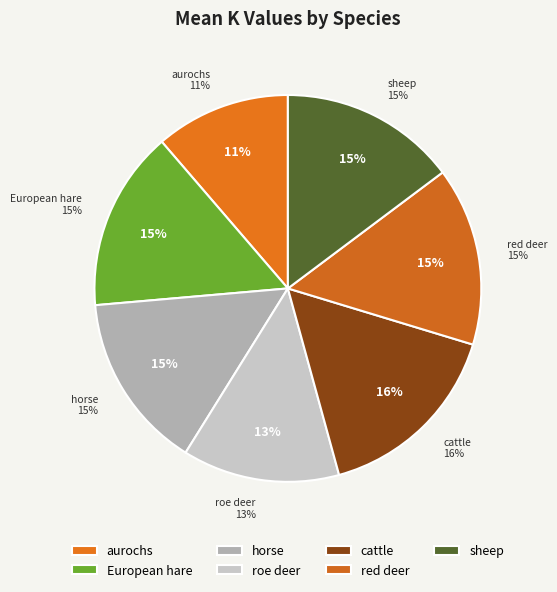

To the nearest percent, what is the combined percentage of sheep and roe deer?

28%